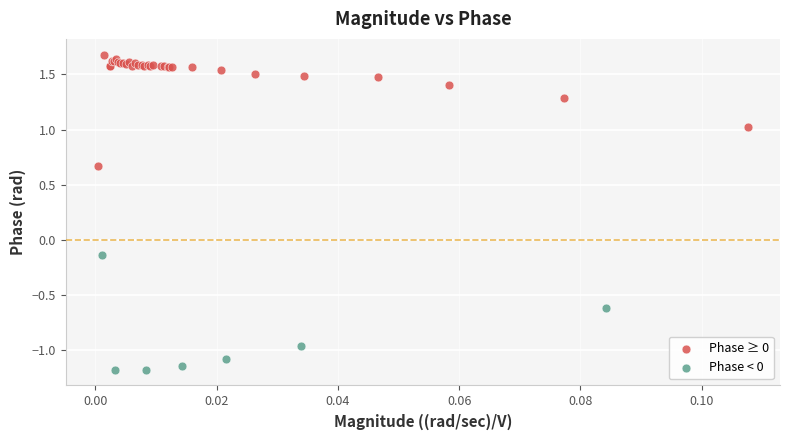

Which series has the widest spread of Y values?

Phase < 0